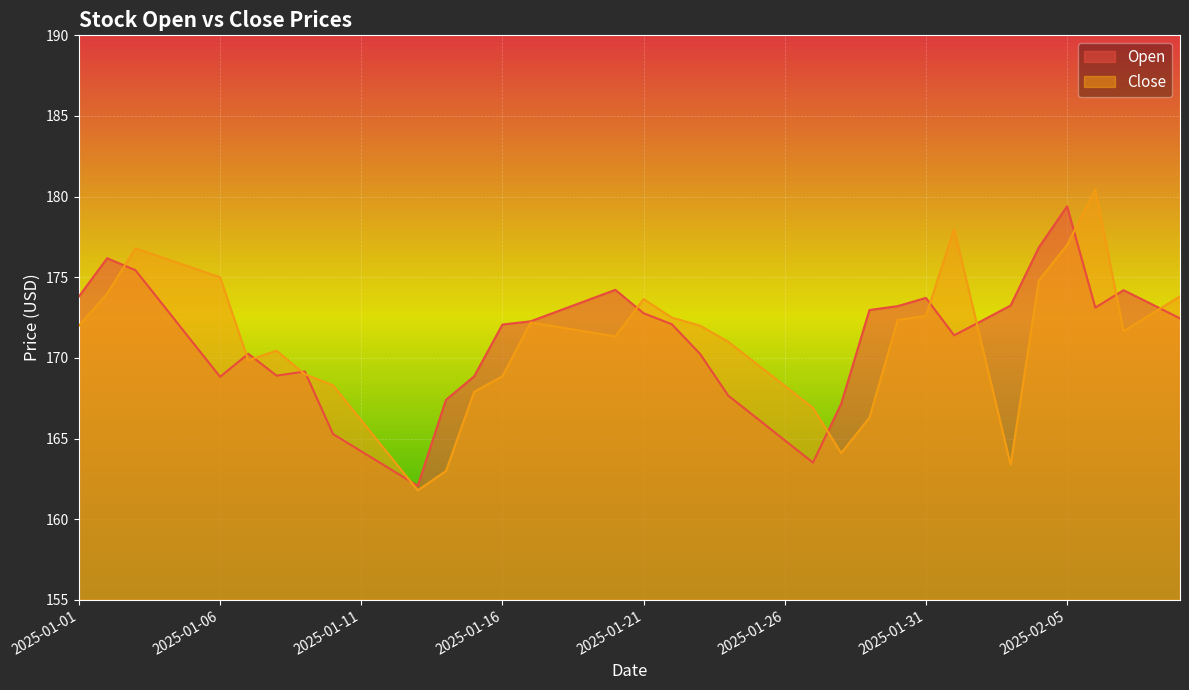

List the series in order of their overall mean, lowest first.

Open, Close